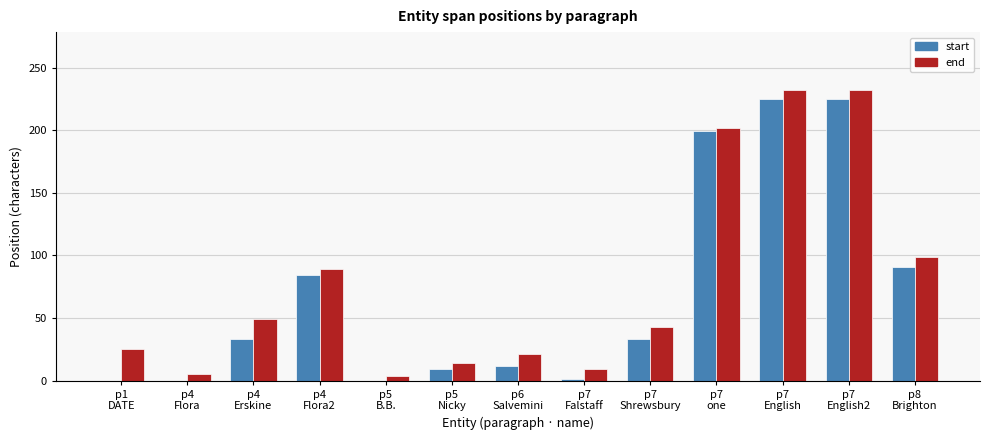

How many categories are shown in the chart?

13